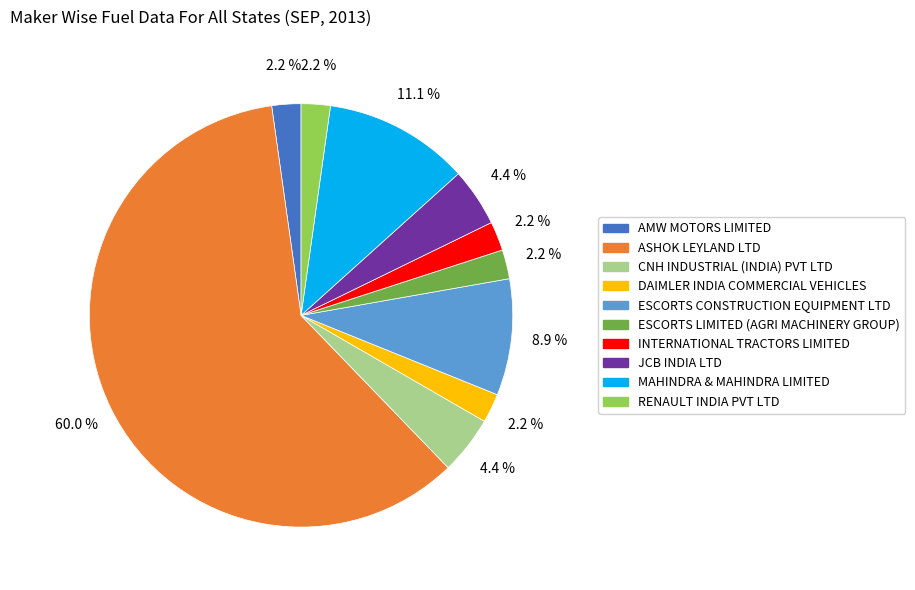

How much of the chart is everything except ESCORTS CONSTRUCTION EQUIPMENT LTD?

91.1%